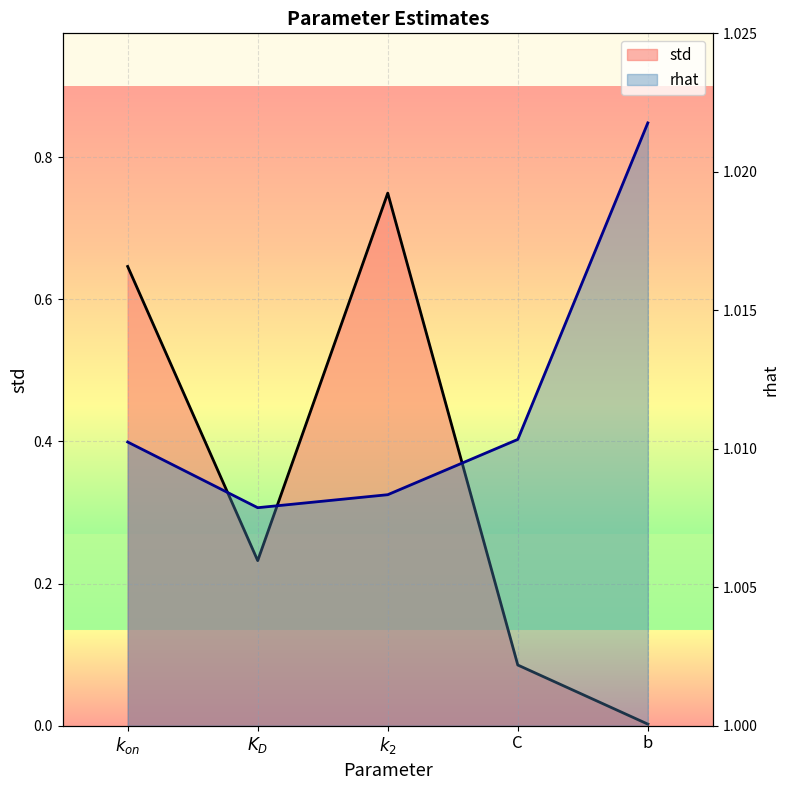

What is the difference between the maximum and second lowest values in the std series?

0.7